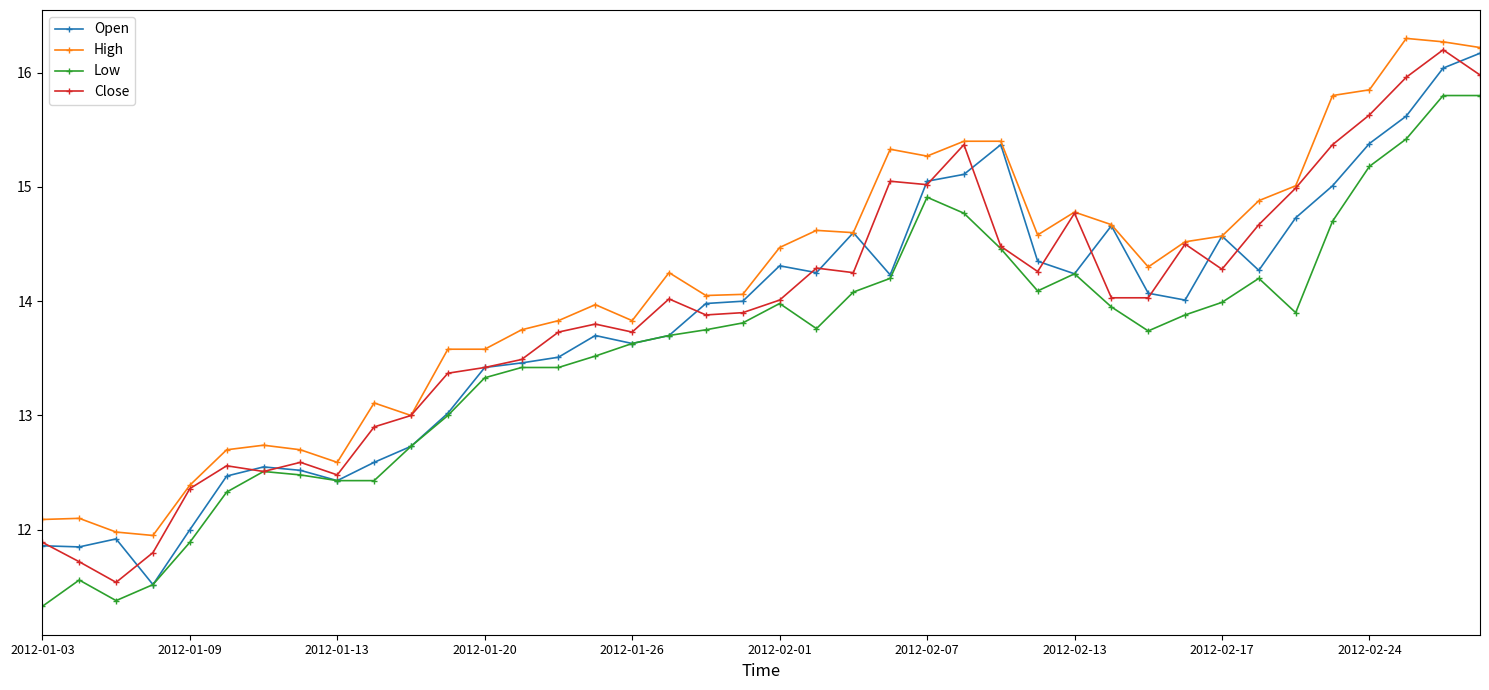

Which series has the largest total across all categories?

High